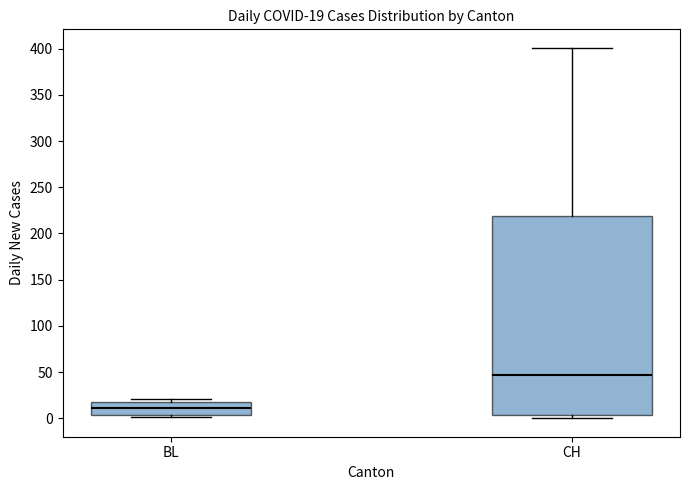

Which box's median line is the highest?

CH